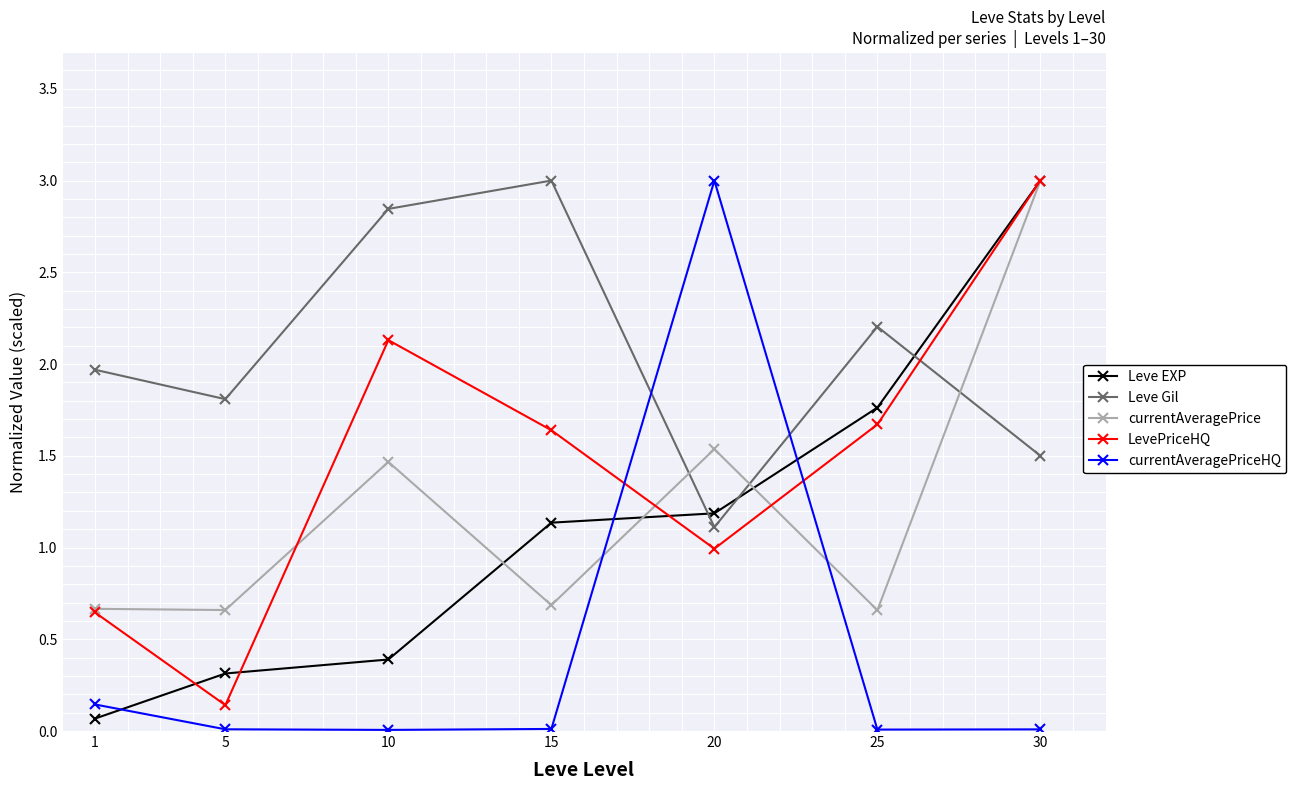

How many times do Leve Gil and Leve EXP cross each other?

3